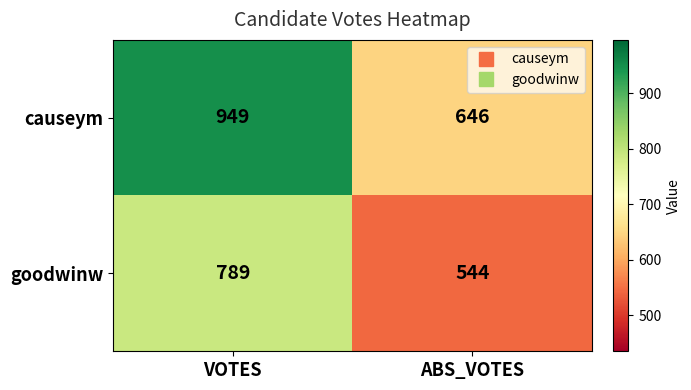

The value of goodwinw at VOTES is 789. True or false?

True